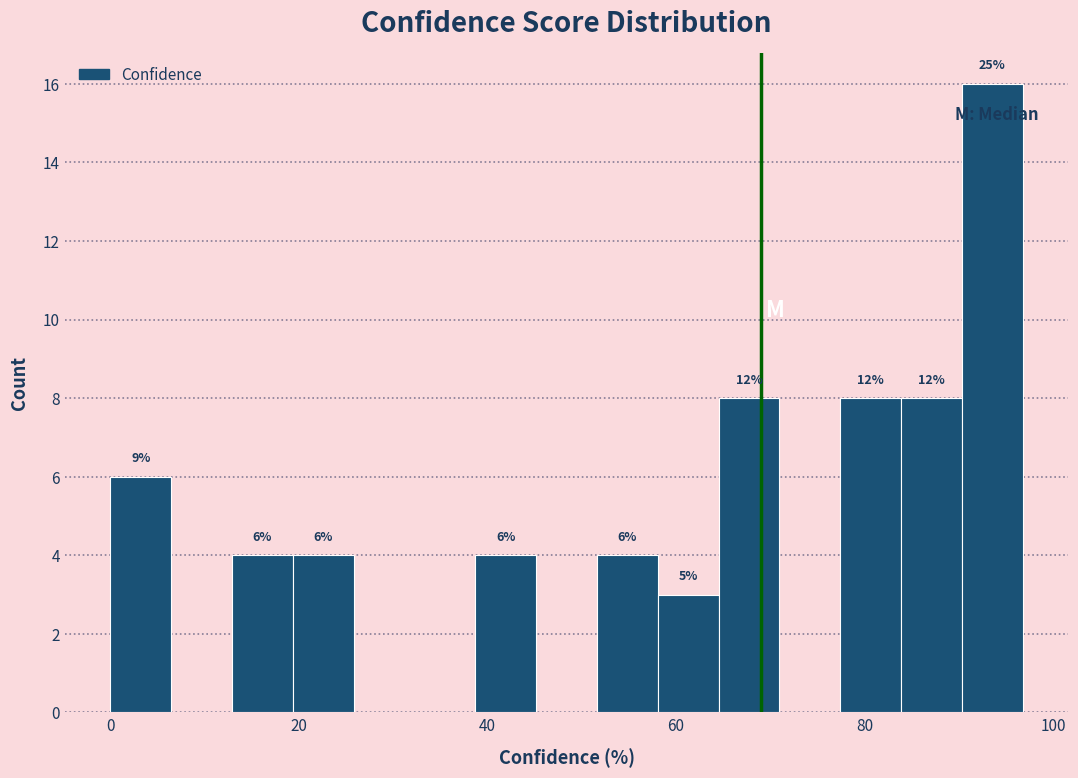

Around what value on the x-axis is the tallest bar? Give the approximate position of its centre, as read against the axis.

94